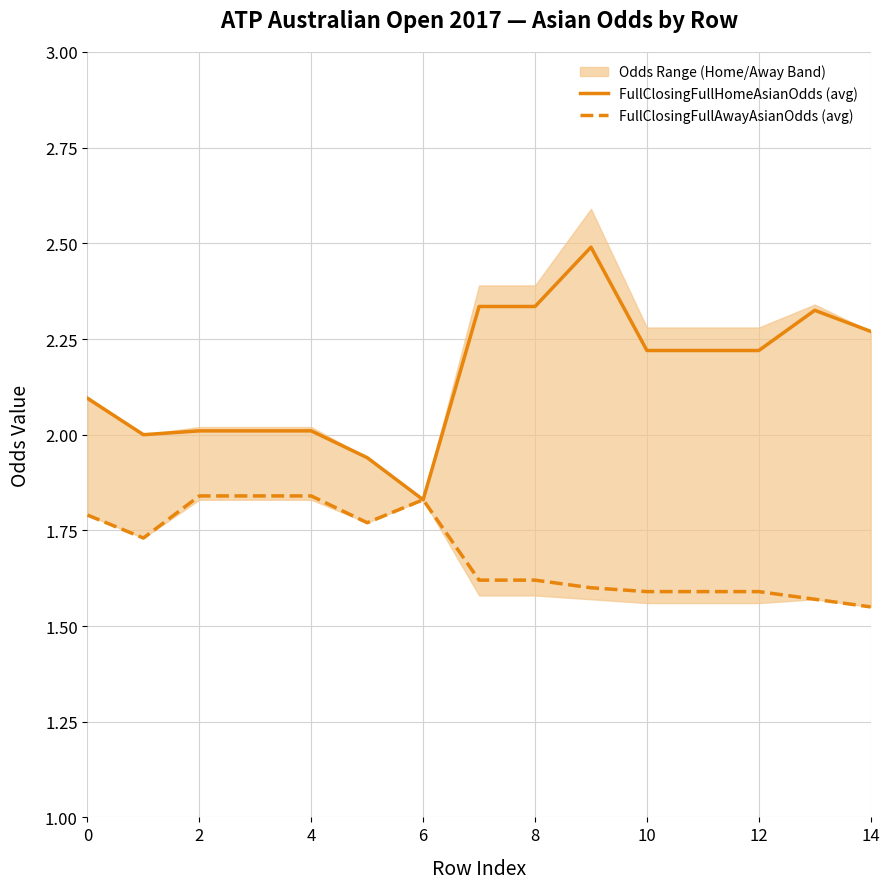

Is the value of FullClosingFullAwayAsianOdds (avg) at 14 greater than the value of FullClosingFullHomeAsianOdds (avg) at 4?

No